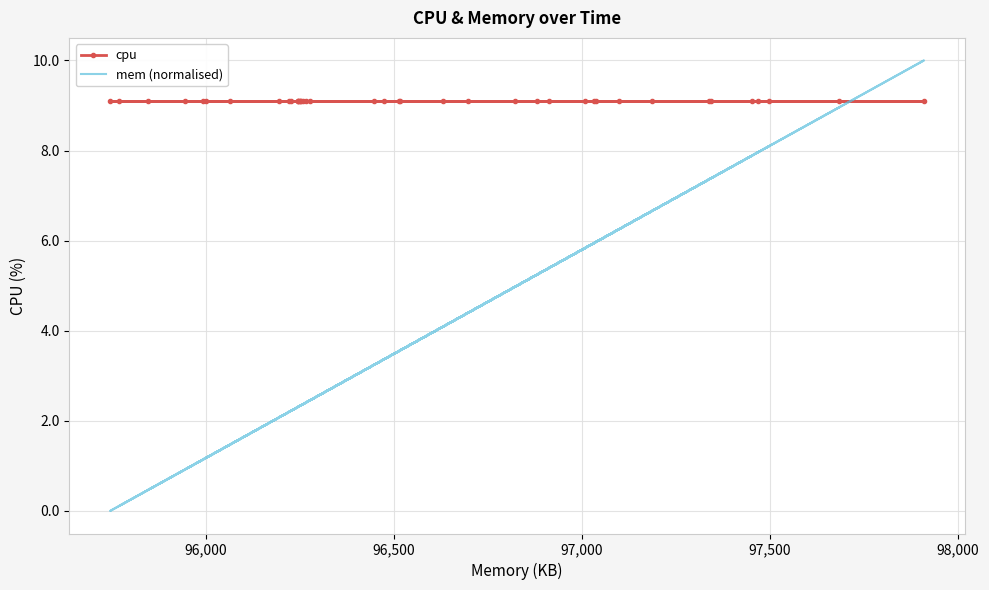

How many distinct data groups are displayed?

2